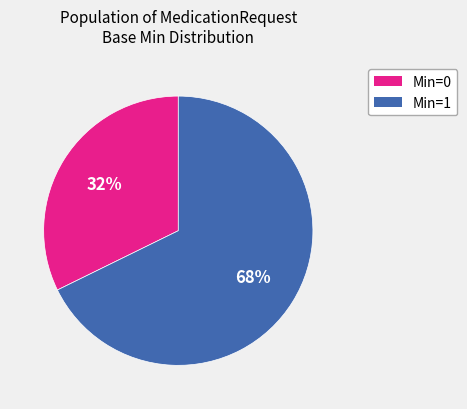

To the nearest percent, what is the average slice percentage?

50%